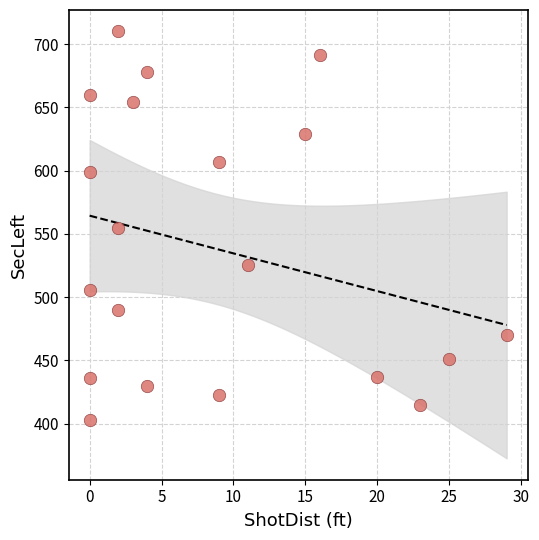

What is the range of Y values (max minus min)?

307